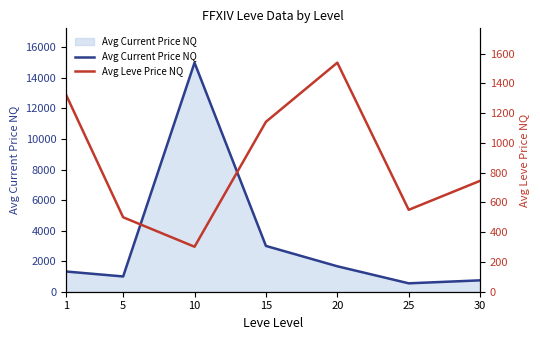

In Avg Leve Price NQ, how many points are higher than both neighbors (excluding endpoints)?

1